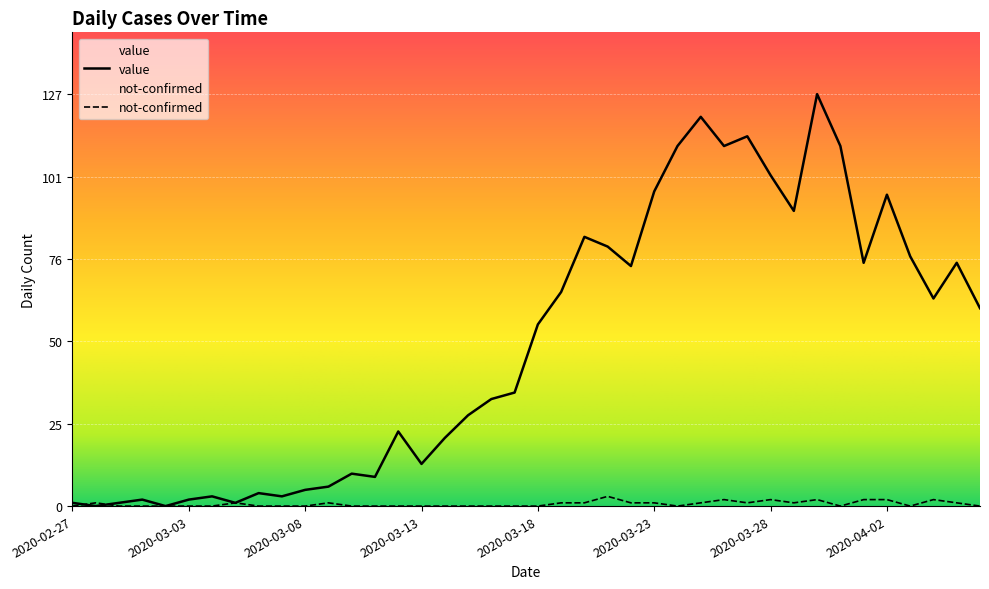

How many positive values does the not-confirmed series have?

18